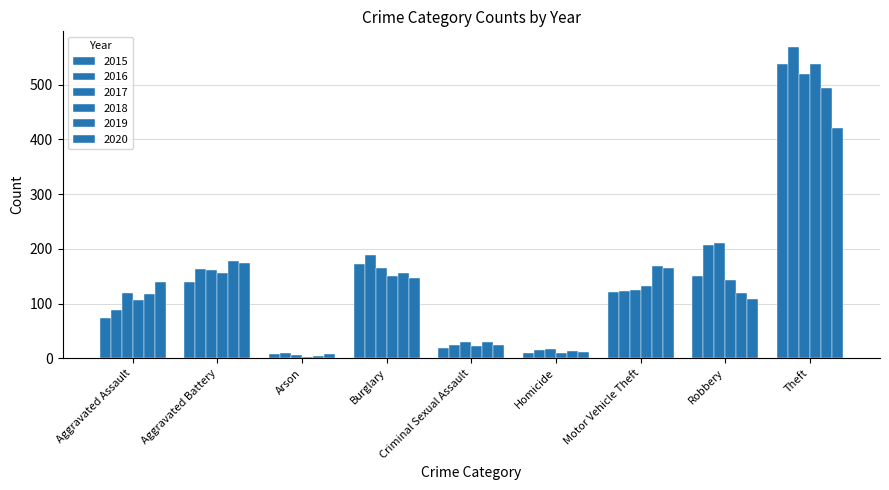

Are the bars grouped side by side (vs. stacked)?

Yes